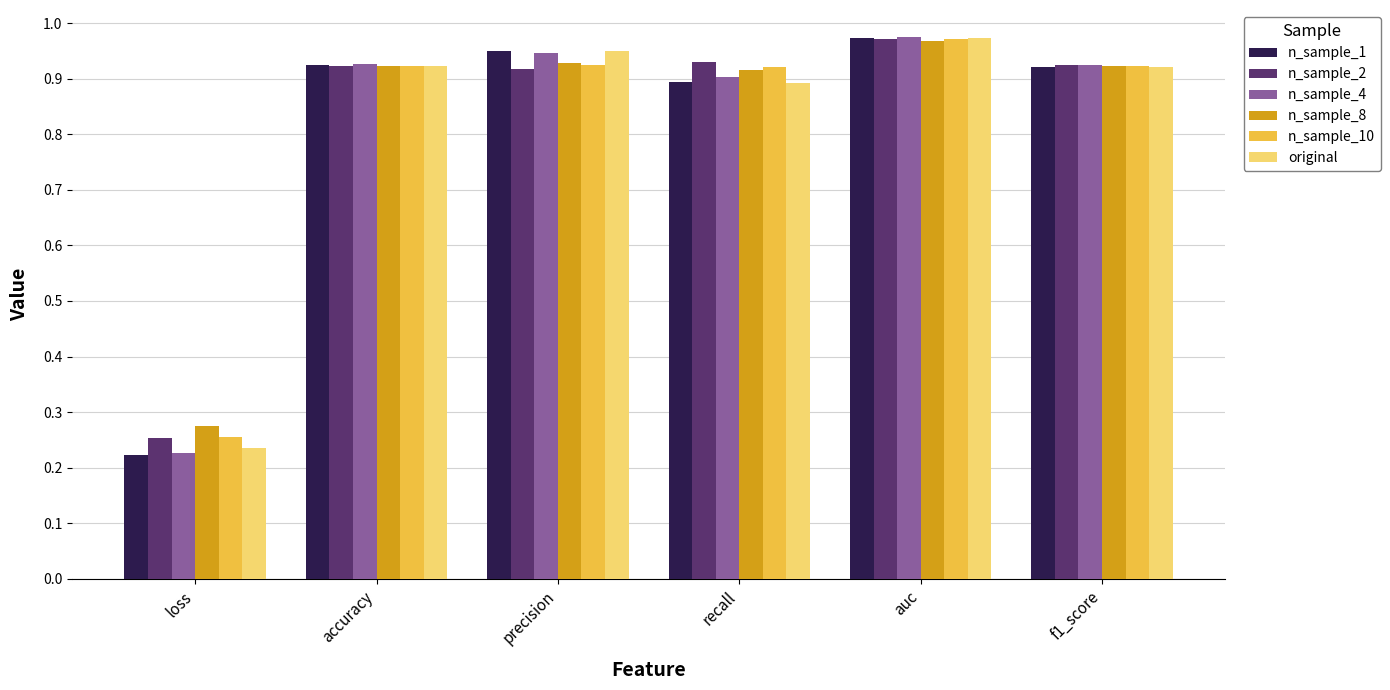

At which label does n_sample_8 reach its minimum?

loss